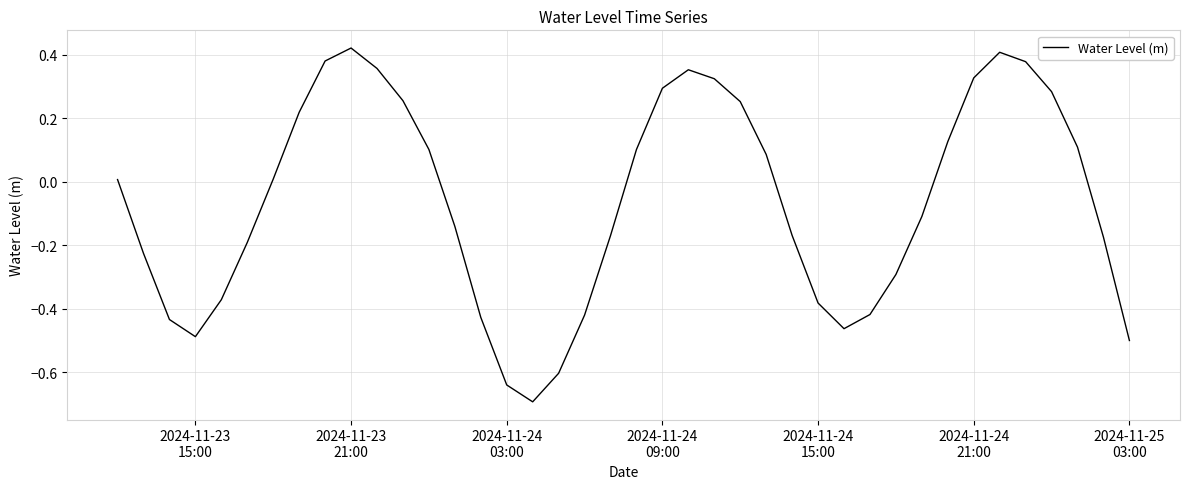

What is the minimum value shown in the chart?

-0.7